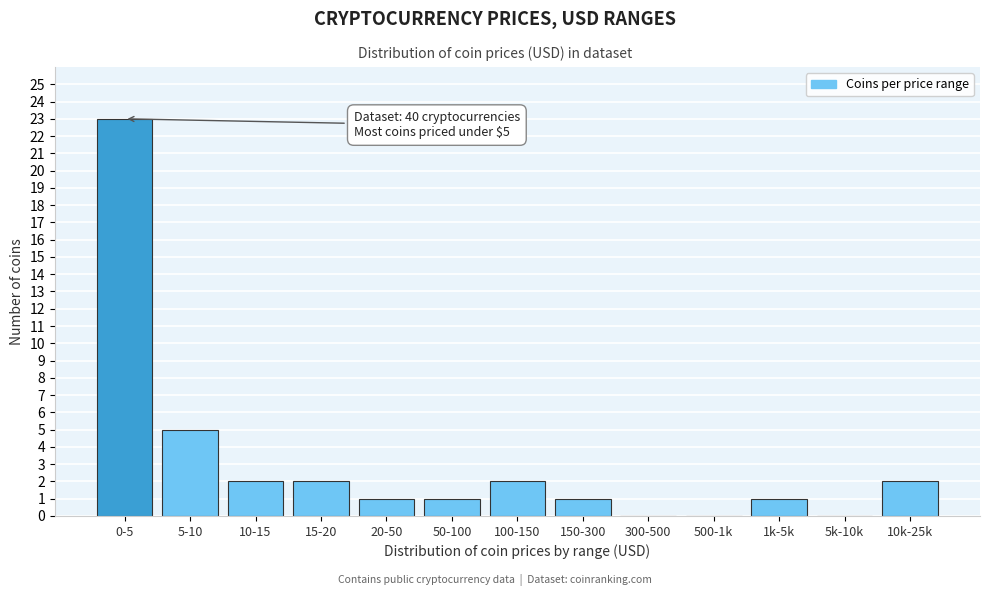

Reading left to right, list all the values displayed in this chart.

0-5=23	5-10=5	10-15=2	15-20=2	20-50=1	50-100=1	100-150=2	150-300=1	300-500=0	500-1k=0	1k-5k=1	5k-10k=0	10k-25k=2